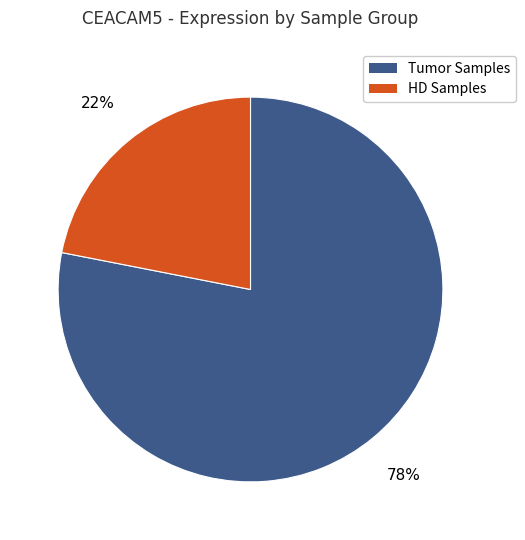

The Tumor Samples slice represents 78% of the pie. True or false?

True